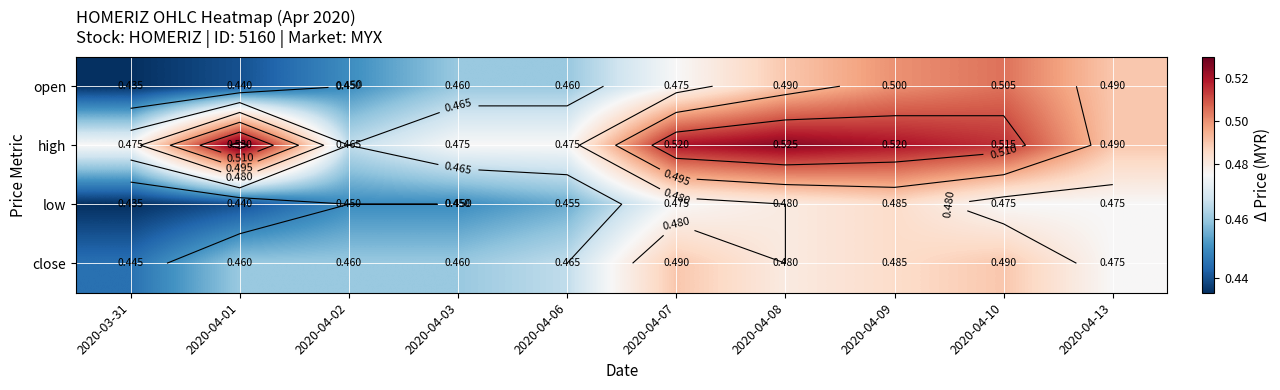

Between 2020-04-06 and 2020-04-03, which is larger?

2020-04-06